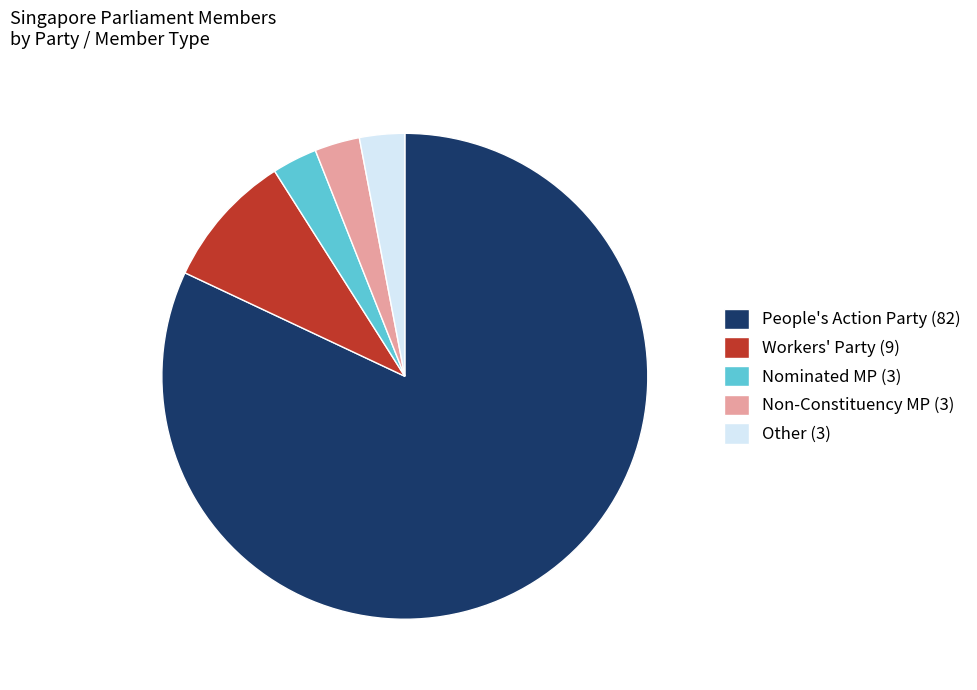

Is it true that People's Action Party (82) is 72% of the pie?

False